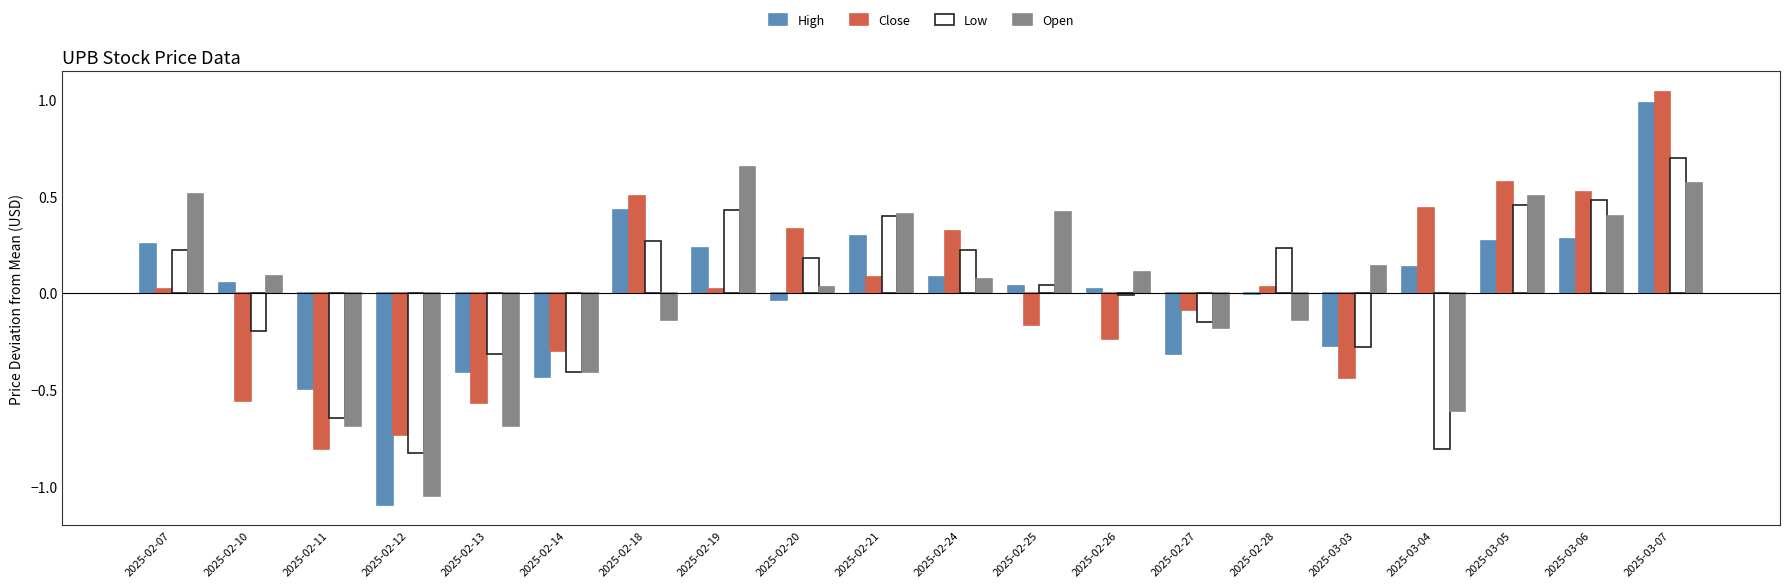

Are the bars horizontal?

No